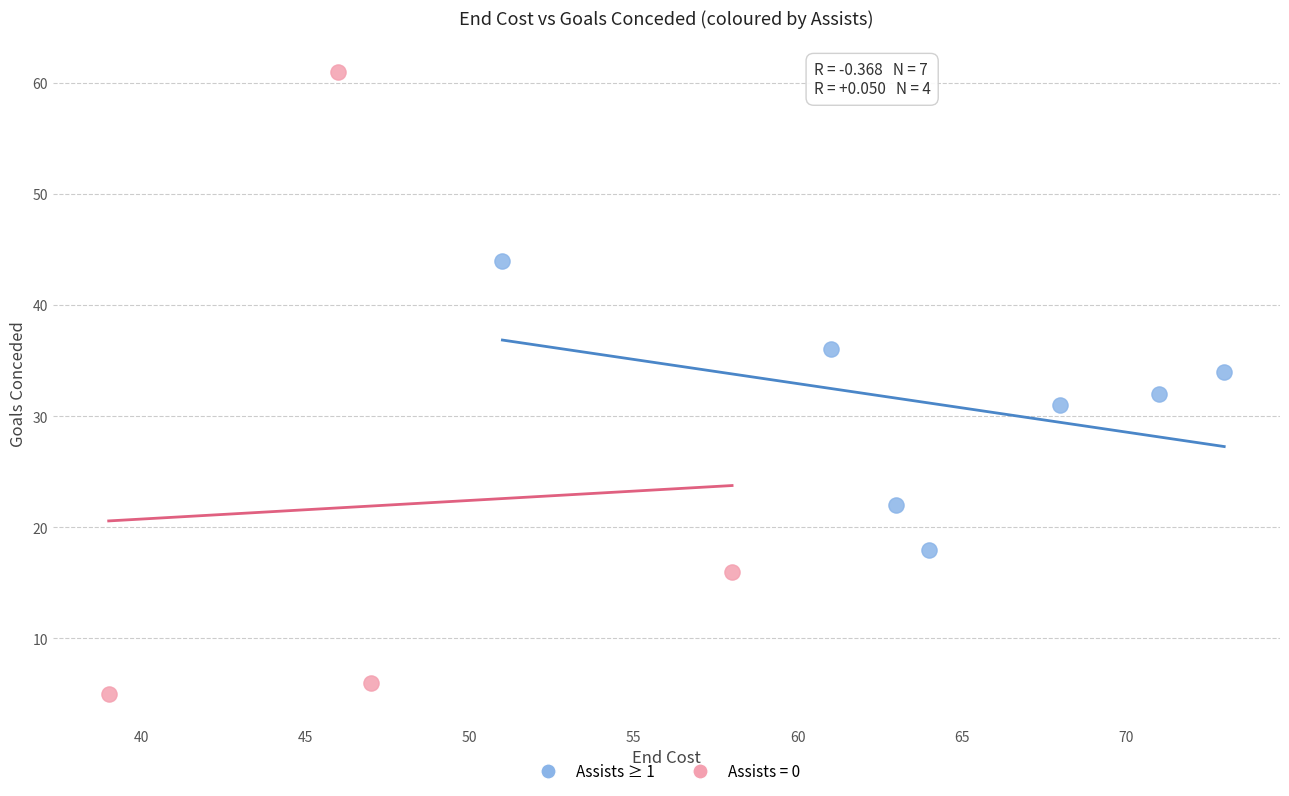

Which series has the widest spread of Y values?

Assists = 0